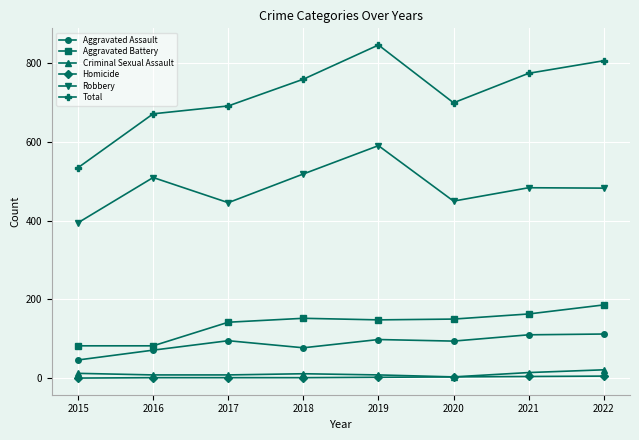

What is the value of the Criminal Sexual Assault point at the 8th from the left?

21